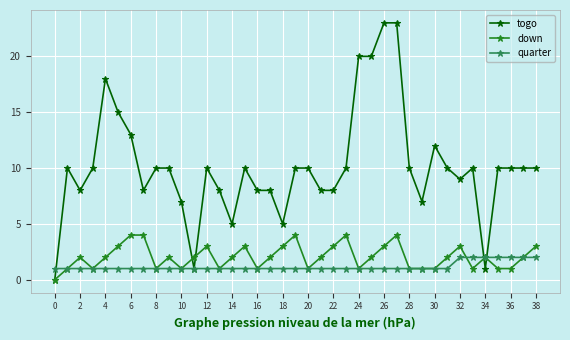

Reading left to right, extract all data points from this chart.

togo: 0	10	8	10	18	15	13	8	10	10	7	1	10	8	5	10	8	8	5	10	10	8	8	10	20	20	23	23	10	7	12	10	9	10	1	10	10	10	10
down: 0	1	2	1	2	3	4	4	1	2	1	2	3	1	2	3	1	2	3	4	1	2	3	4	1	2	3	4	1	1	1	2	3	1	2	1	1	2	3
quarter: 1	1	1	1	1	1	1	1	1	1	1	1	1	1	1	1	1	1	1	1	1	1	1	1	1	1	1	1	1	1	1	1	2	2	2	2	2	2	2